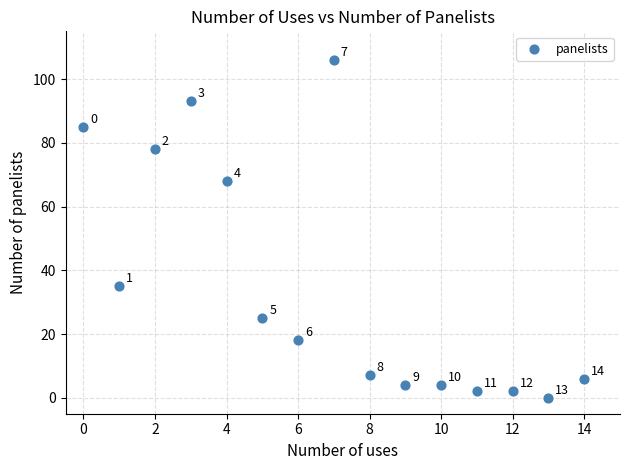

What Y value in the scatter plot is closest to 53?

68